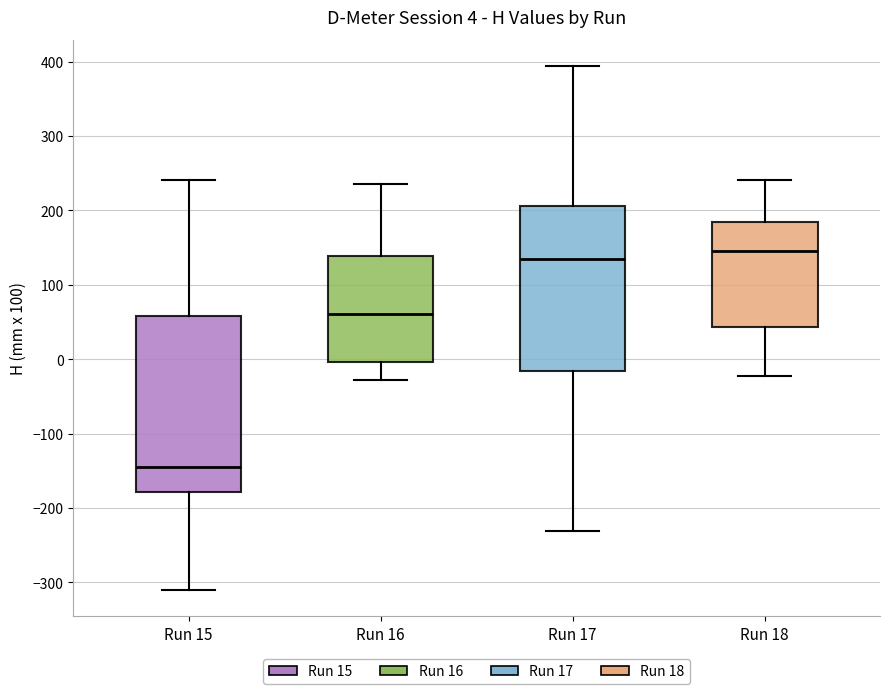

Which box has the lowest median line?

Run 15